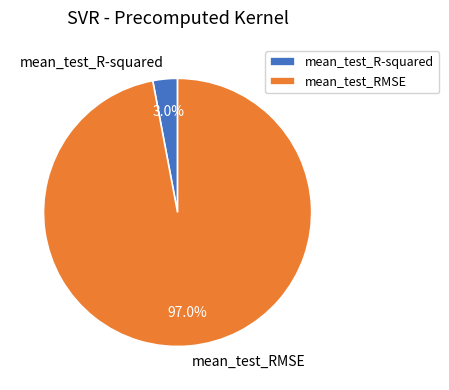

Between mean_test_RMSE and mean_test_R-squared, which is larger?

mean_test_RMSE